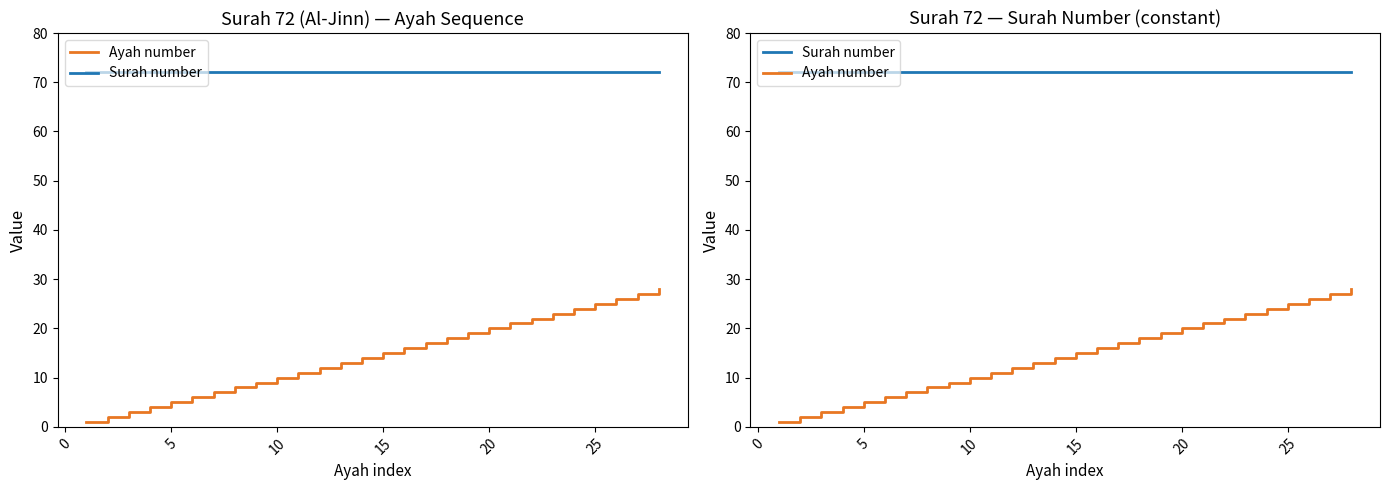

Is it true that Ayah number equals 3 at 10?

False